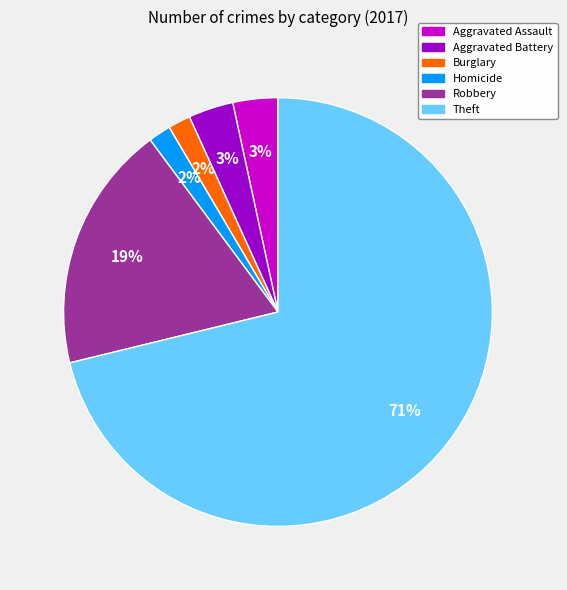

Is there any slice that represents more than half of the pie?

Yes